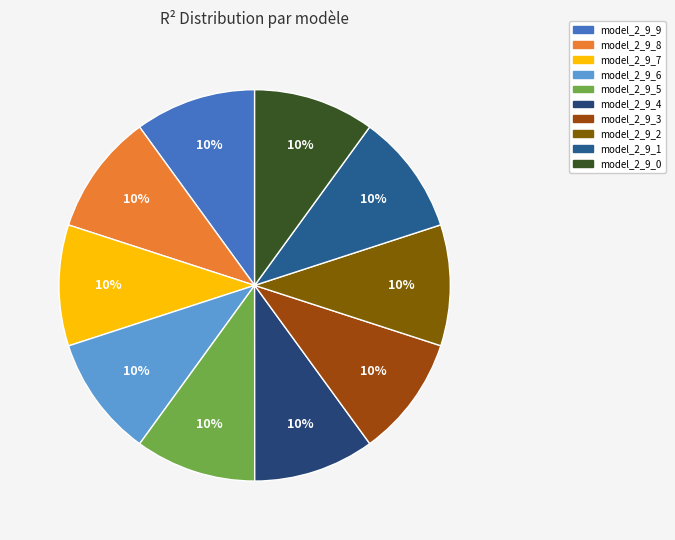

Which slice is the smallest?

model_2_9_0